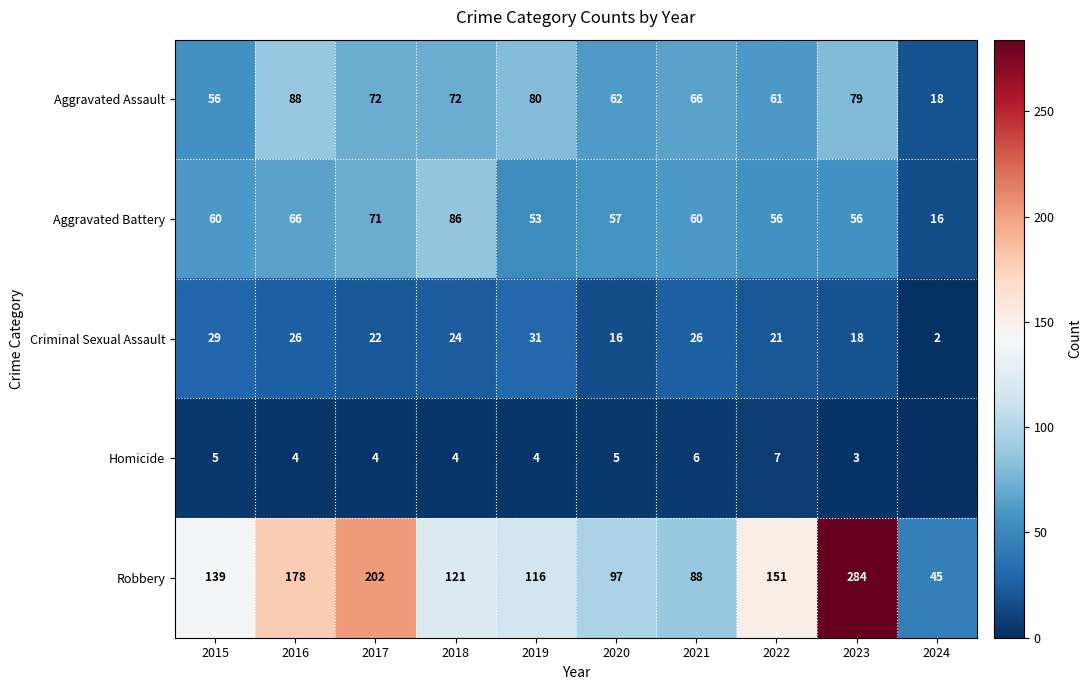

What is the difference between the Aggravated Battery values at 2015 and 2018?

26